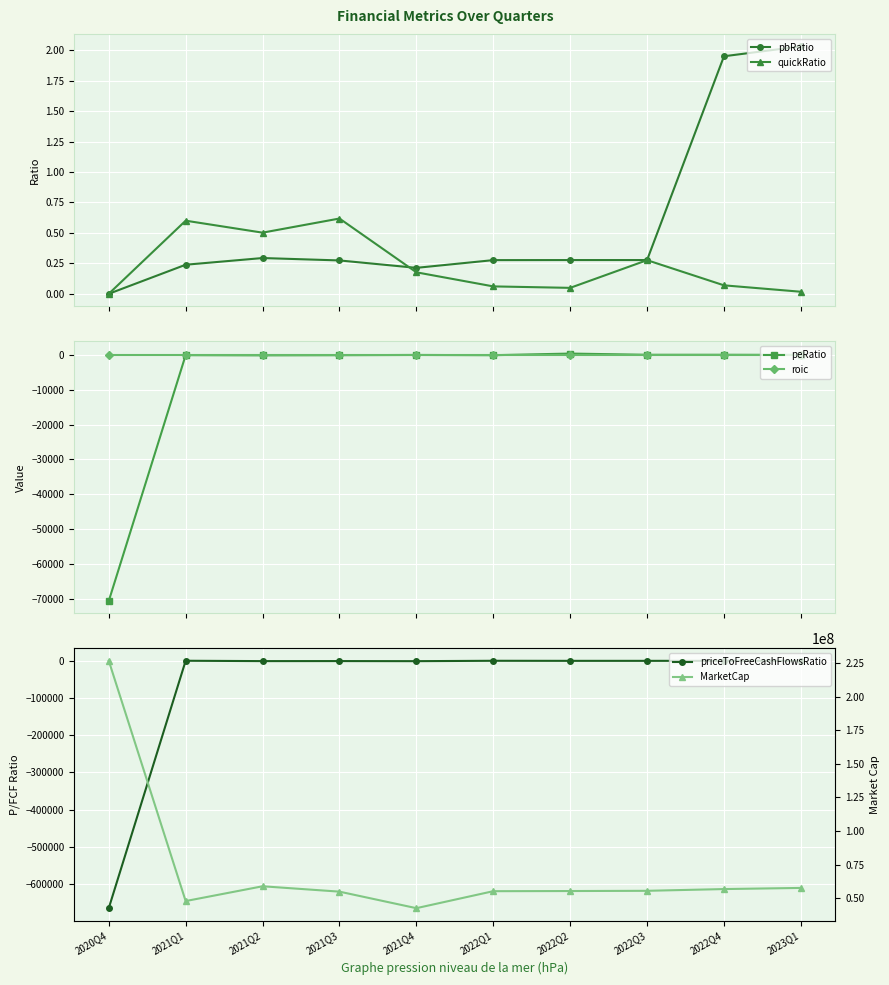

Reading left to right, list all the values displayed in this chart.

pbRatio: 0.0	0.2	0.3	0.3	0.2	0.3	0.3	0.3	2.0	2.0
quickRatio: 0.0	0.6	0.5	0.6	0.2	0.1	0.0	0.3	0.1	0.0
peRatio: -70632.2	-85.4	-136.9	-97.6	-27.2	-99.2	372.1	22.3	25.1	-19.3
roic: 0.0	-0.0	-0.0	-0.0	-0.0	-0.0	-0.0	-0.0	-0.0	-0.0
priceToFreeCashFlowsRatio: -664481.7	-60.6	-1015.4	-926.0	-1151.3	-143.7	-311.5	-322.4	-231.8	-211.7
MarketCap: 226588250.0	47876145.8	58873745.0	54877200.0	42584544.7	55215600.0	55328400.0	55497600.0	56794800.0	57640800.0